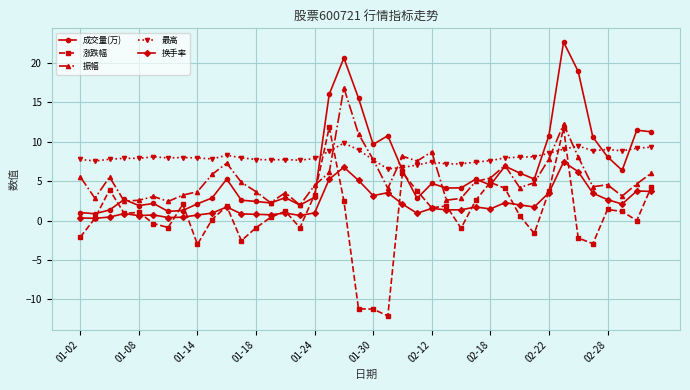

Which series has the widest spread of values?

涨跌幅